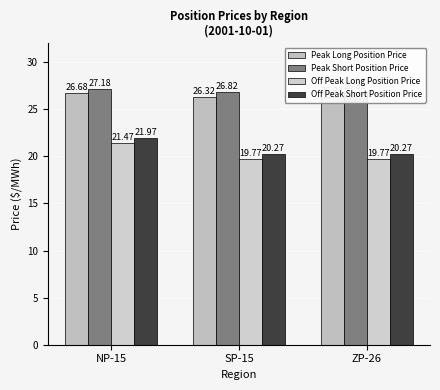

How many bars are there in total?

12